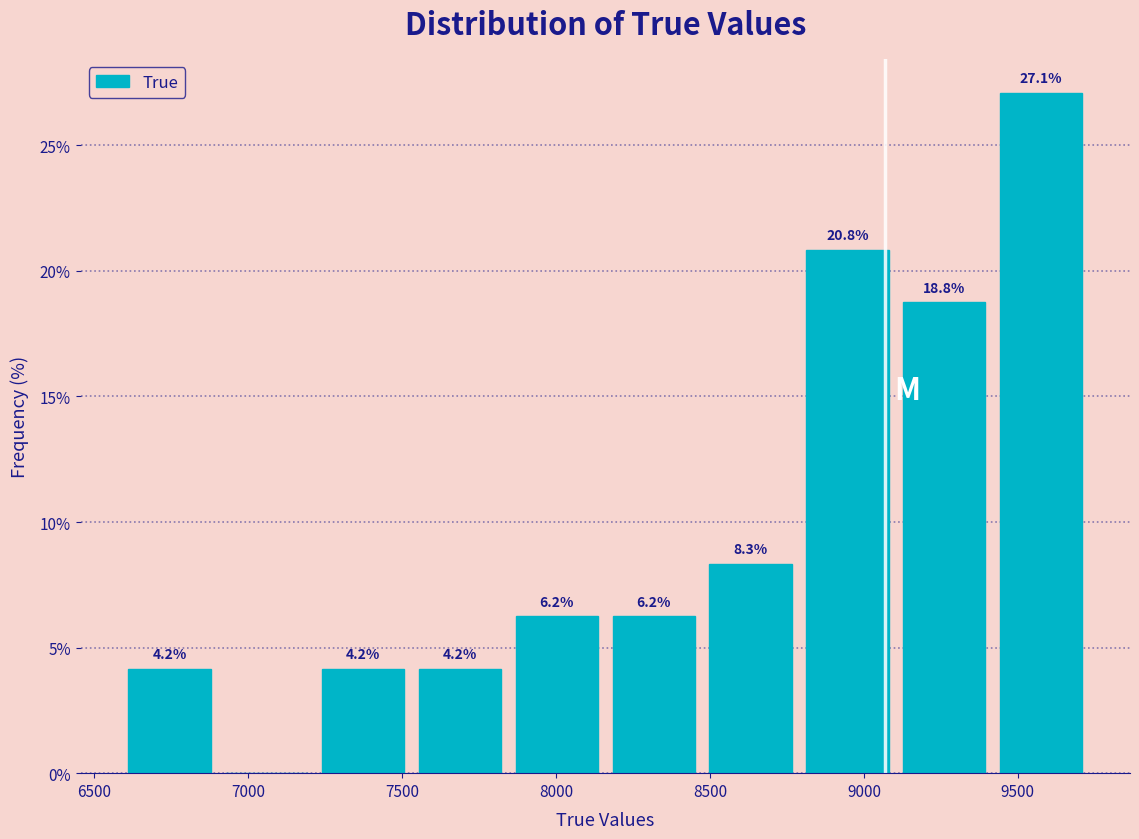

Which range on the x-axis has the tallest bar?

9400 to 9750